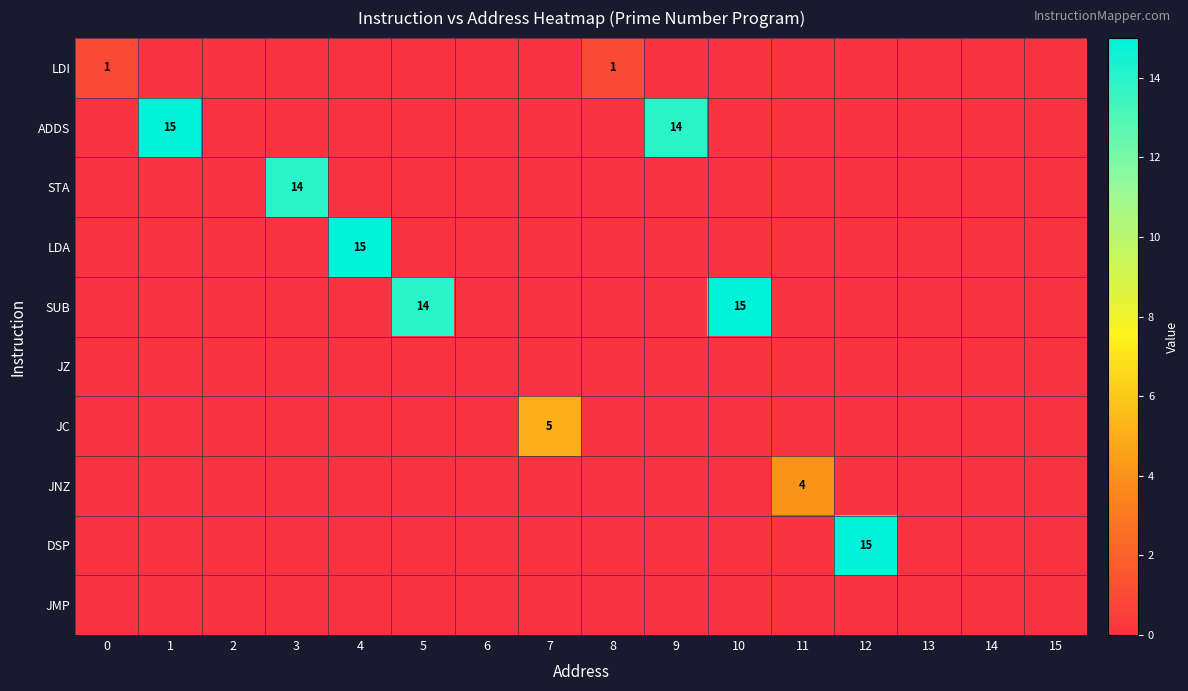

True or false: SUB has a value of 21 at 5.

False